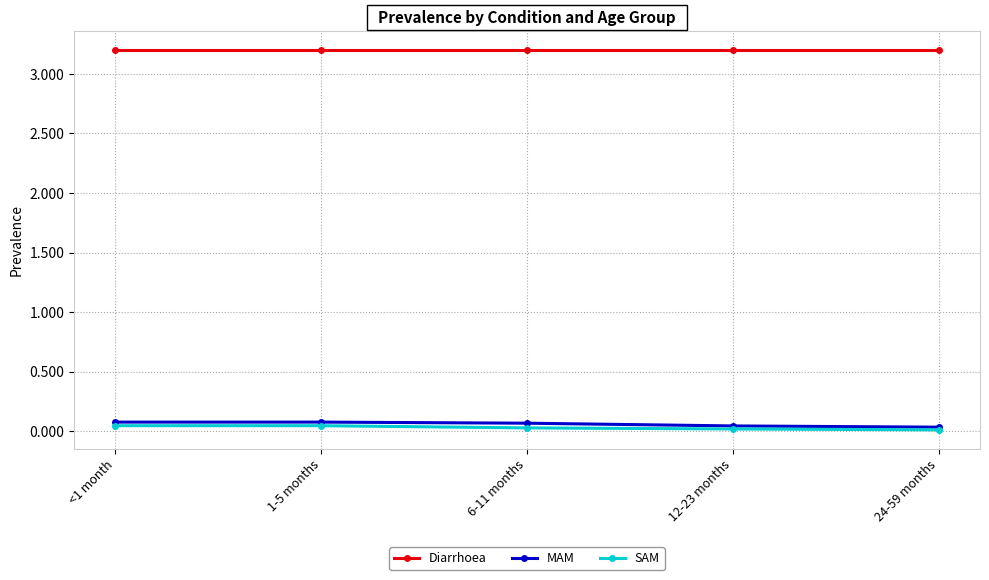

What is the minimum value for Diarrhoea?

3.2